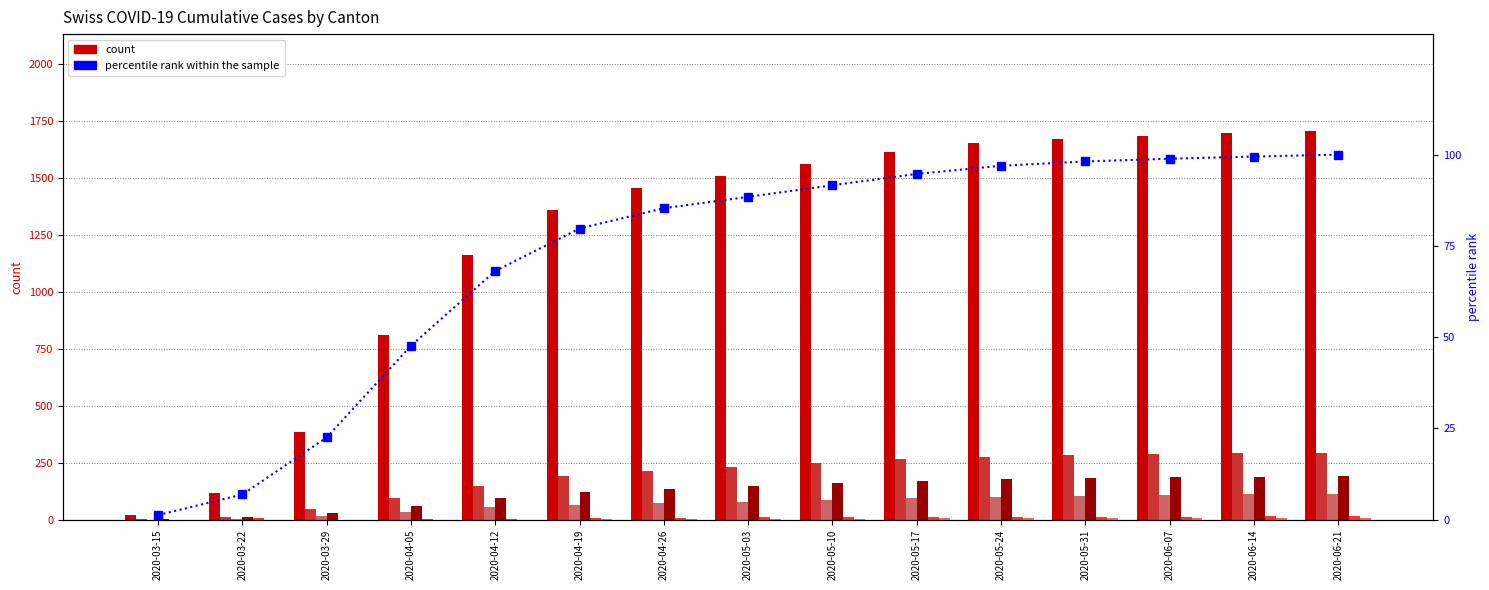

How many groups of bars are there?

15